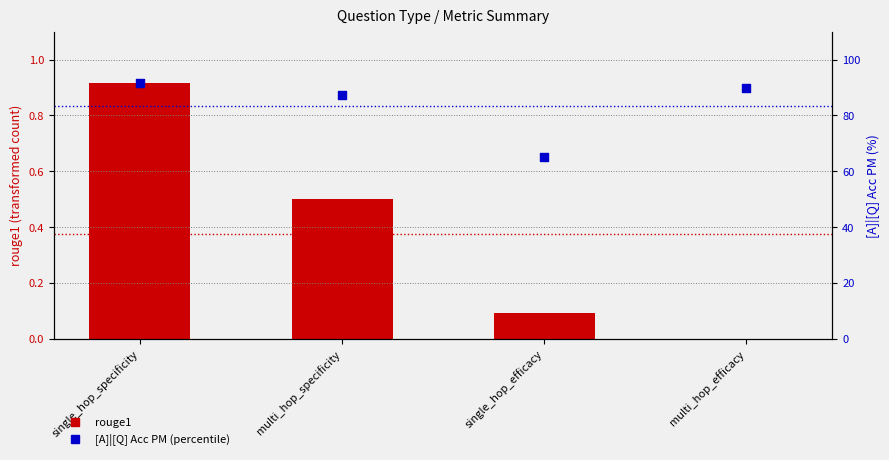

At which category is the sum across all series the highest?

single_hop_specificity